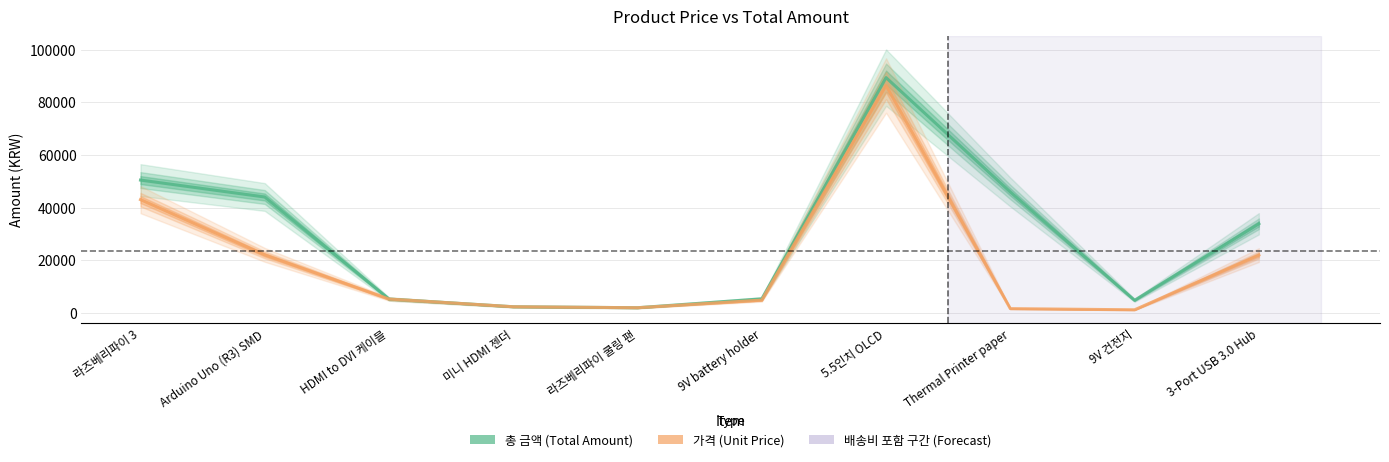

What is the value of the 총 금액 (Total Amount) point at the 4th from the left?

2270